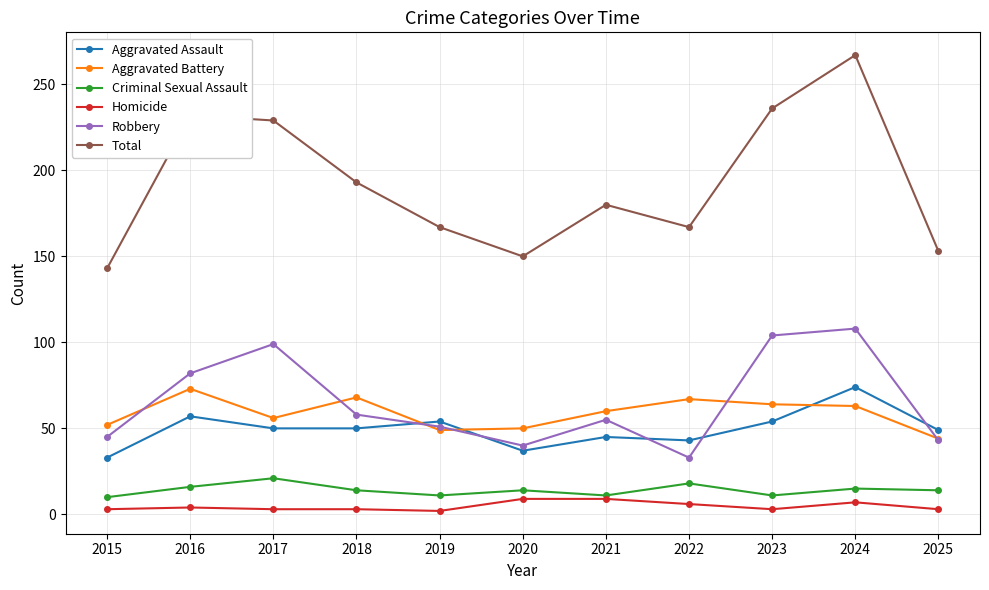

What value does the Criminal Sexual Assault series have at 2023?

11